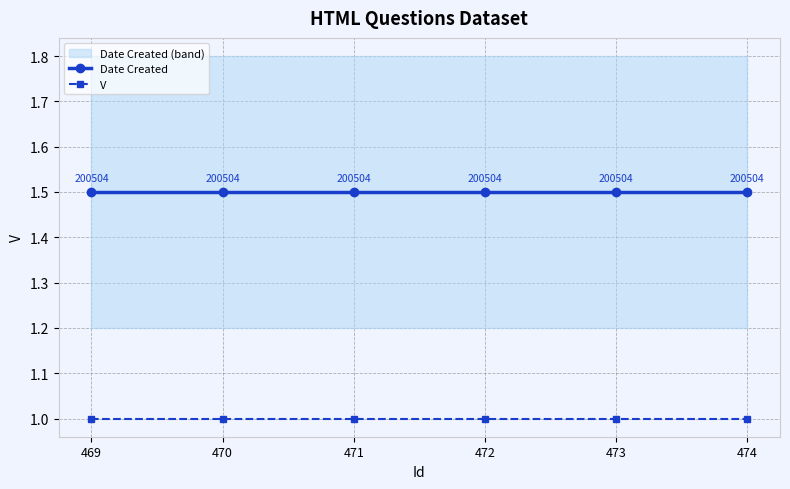

Reading right to left, list all the values displayed in this chart.

Date Created: 1.5	1.5	1.5	1.5	1.5	1.5
V: 1.0	1.0	1.0	1.0	1.0	1.0